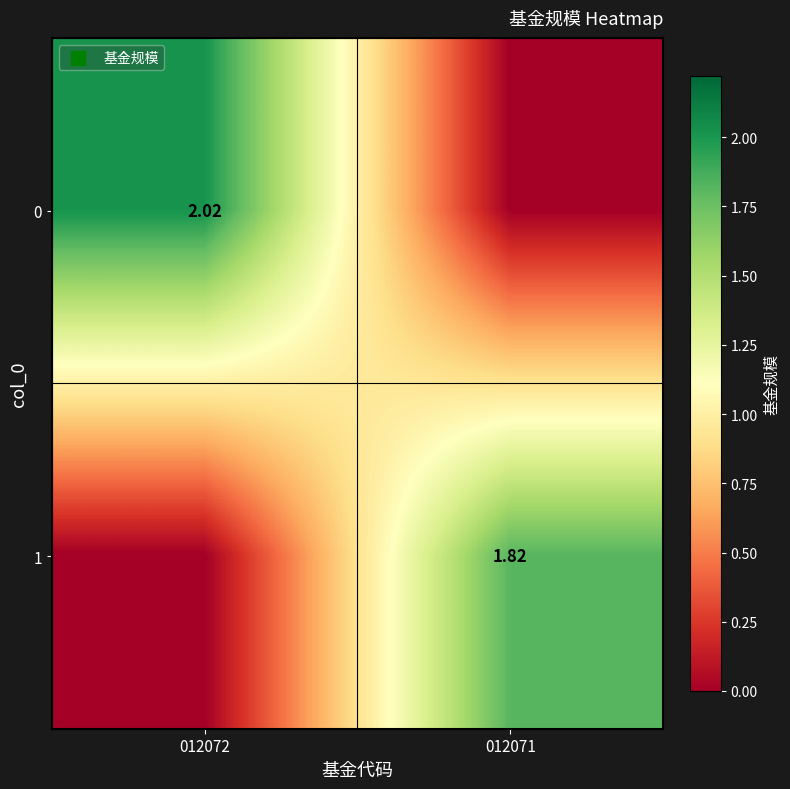

At 012071, list the series in order from largest to smallest.

1, 0